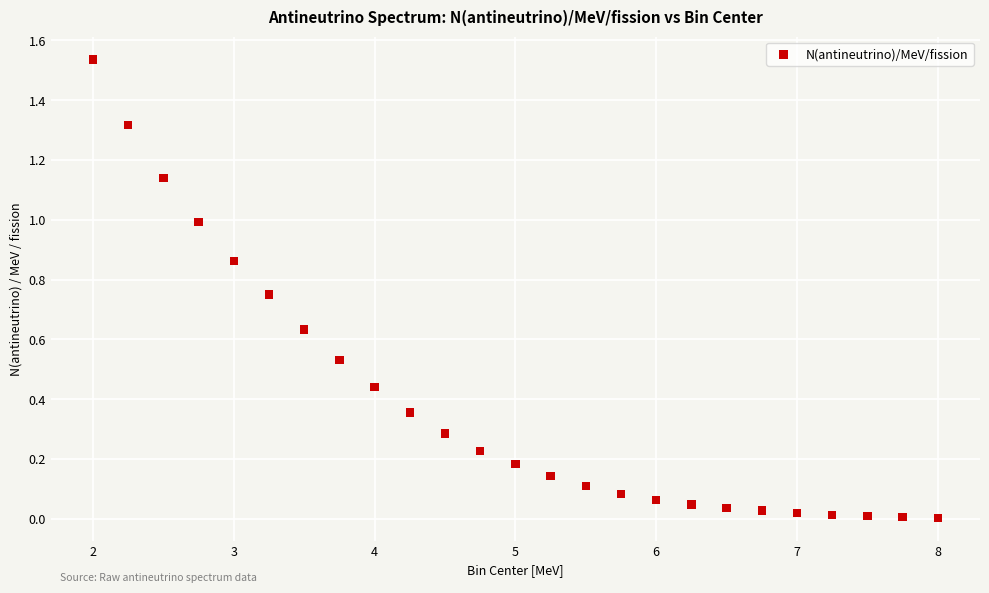

What is the range of X values (max minus min)?

6.0